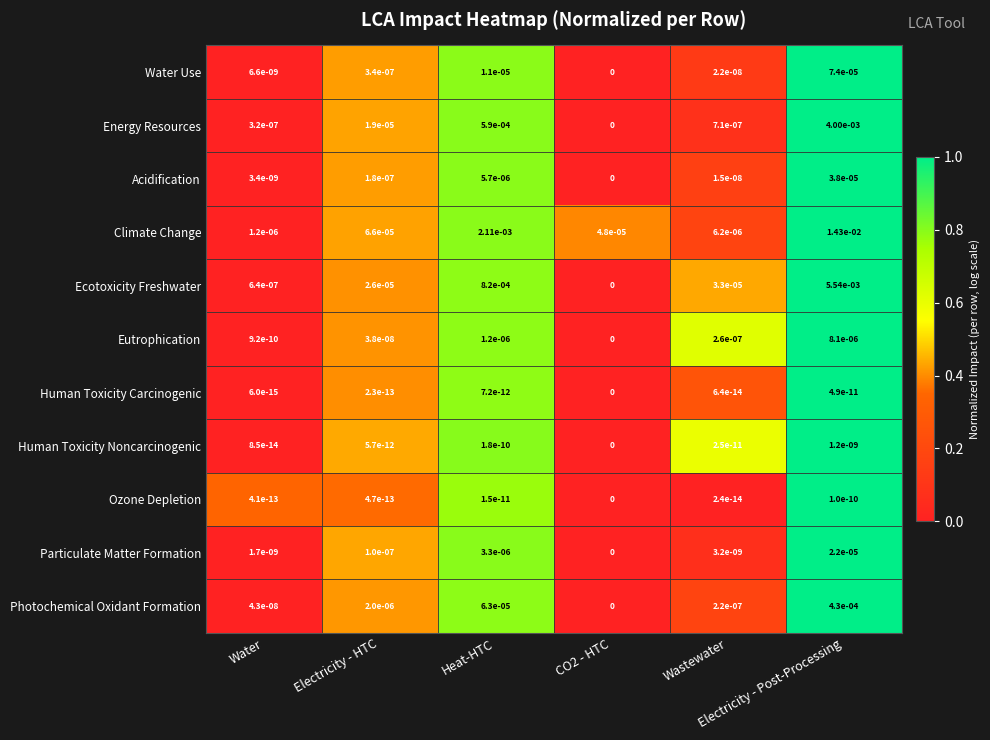

Which series has the largest total across all categories?

Climate Change